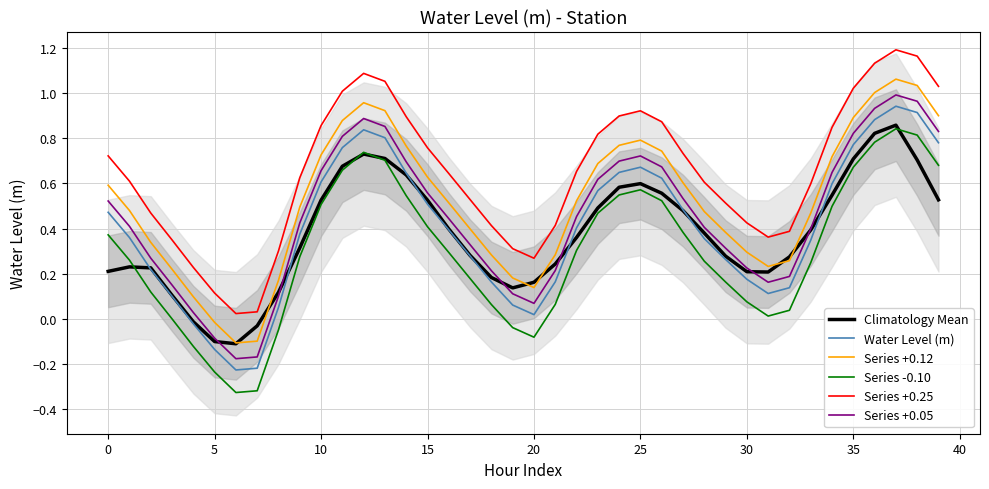

What is the average value of the Series +0.25 series?

0.6